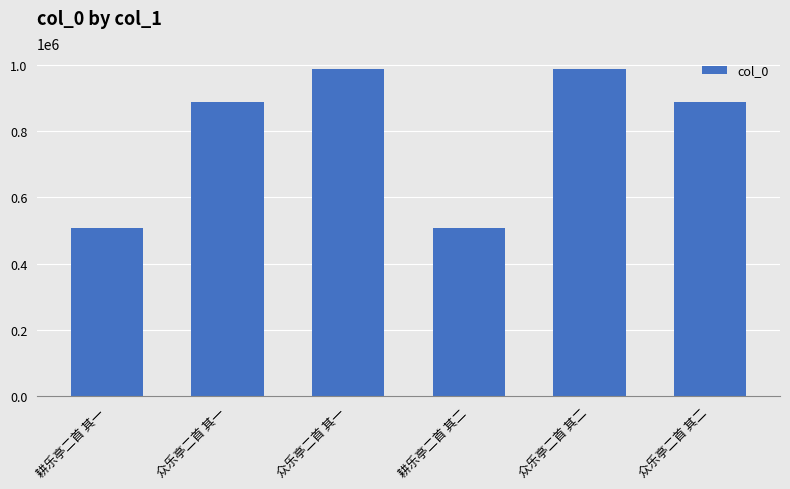

How many bars are there in total?

6